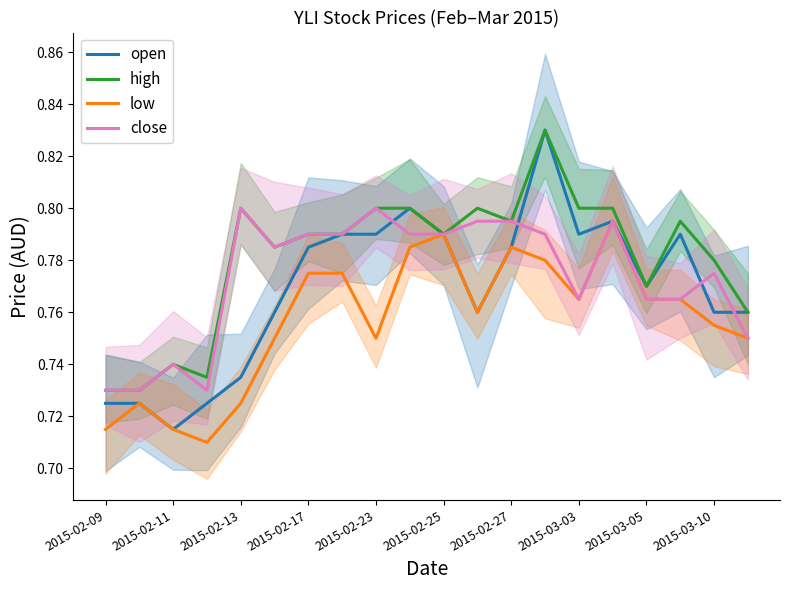

At how many categories does at least one series exceed 0?

20